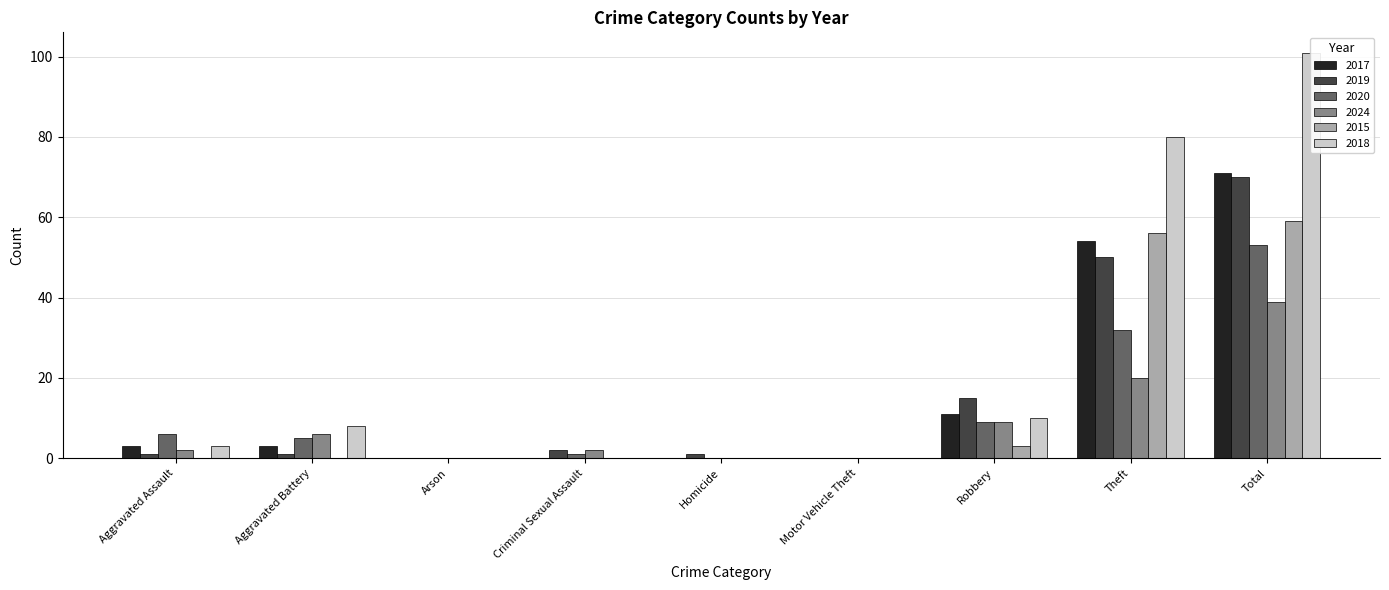

The 2018 series shows 10 at Robbery. True or false?

True